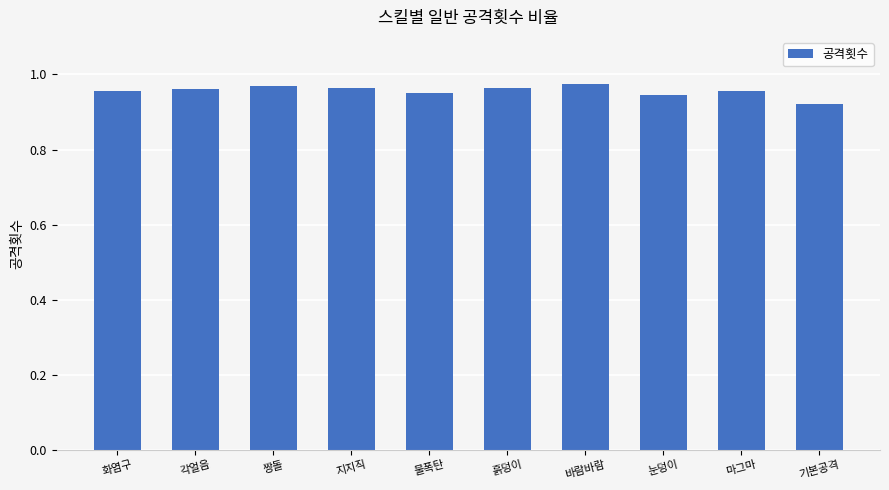

At which label is the value closest to 0?

기본공격